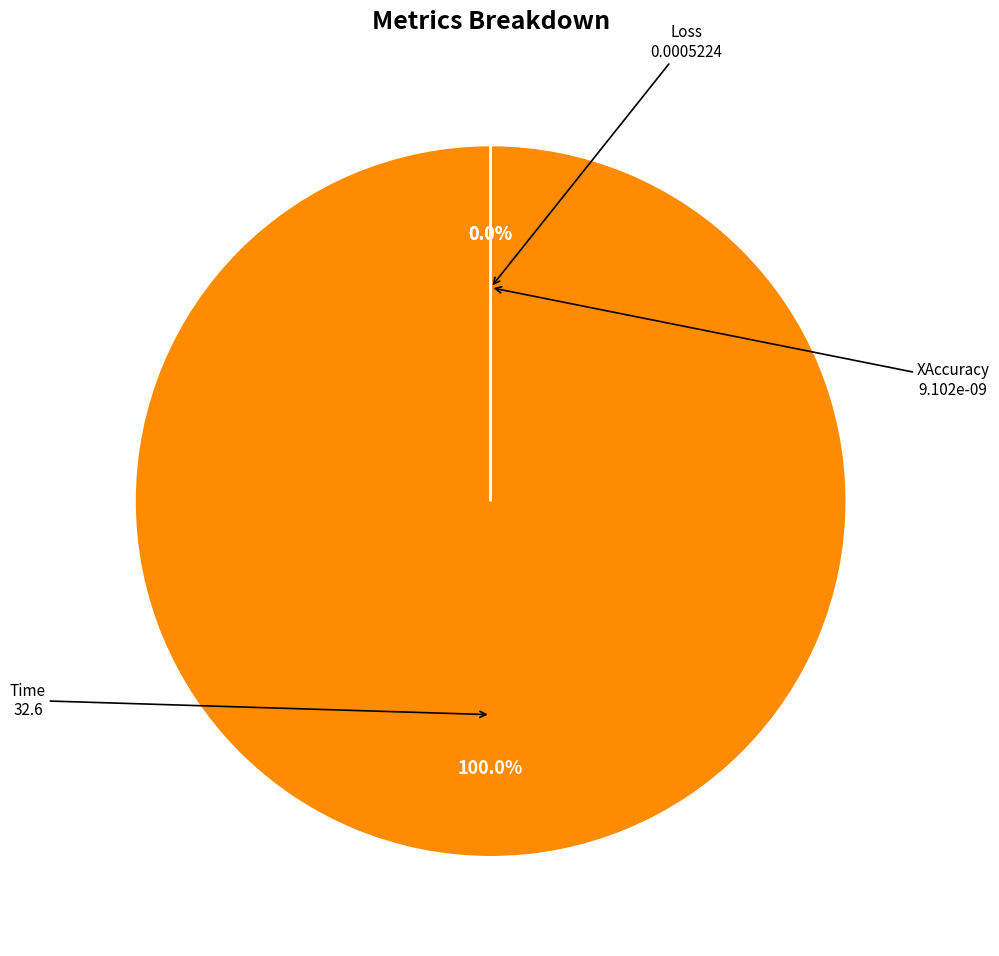

What percentage is the Time slice, to the nearest percent?

100%